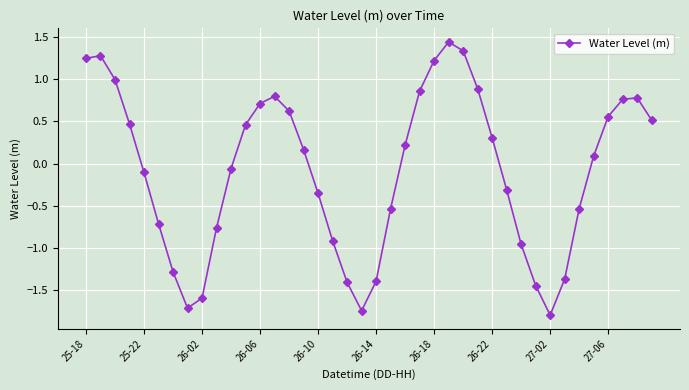

What is the value of the 18th point from the left?

-0.9